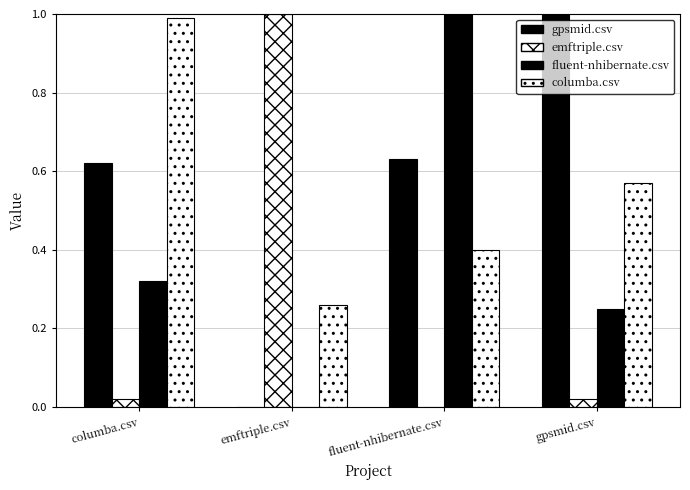

Does the chart contain stacked bars?

No